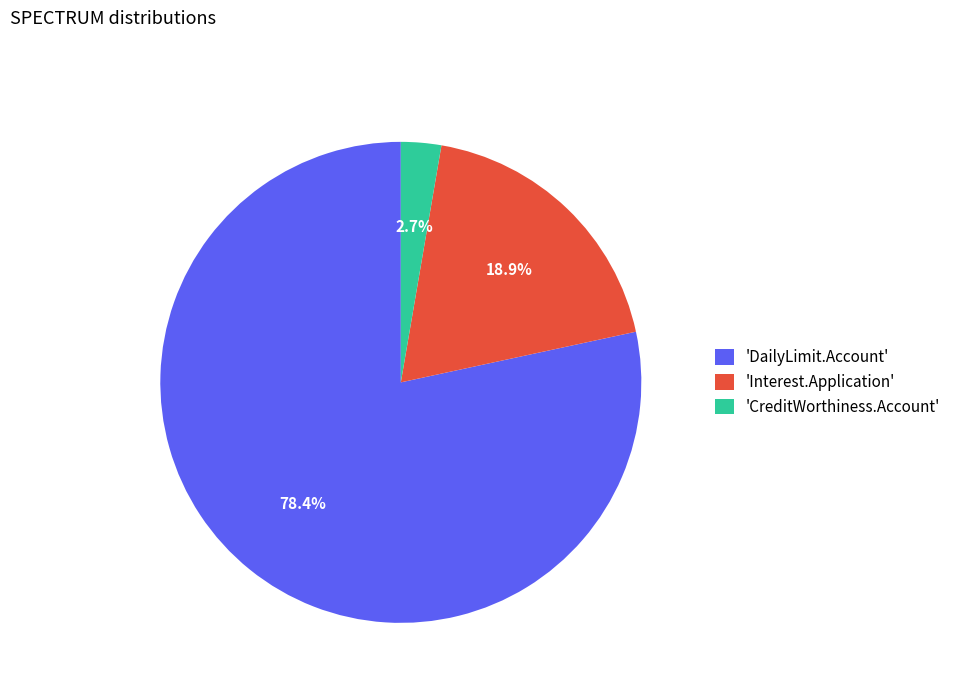

Is the sum of 'CreditWorthiness.Account' and 'Interest.Application' greater than half?

No